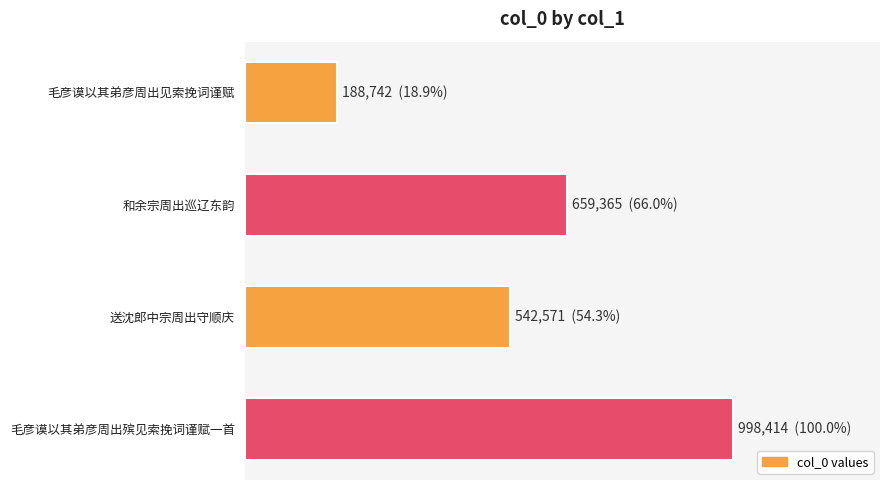

Are the bars horizontal?

Yes